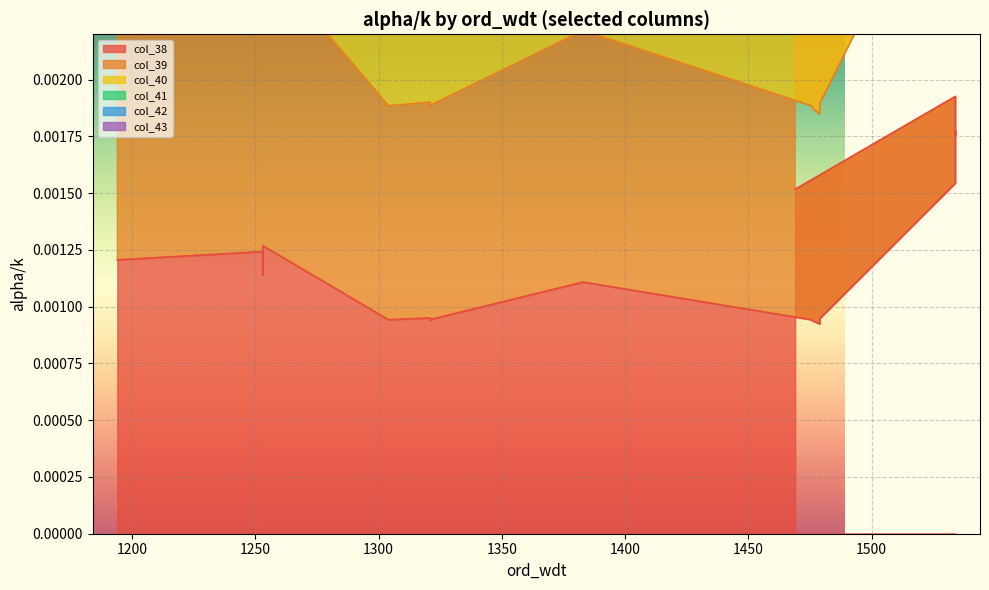

True or false: col_42 and col_38 intersect in this chart.

False